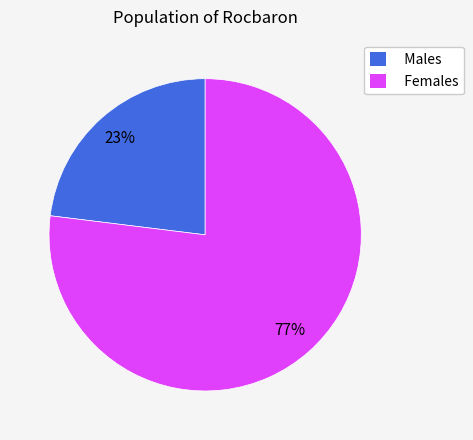

To the nearest percent, what is the difference between the largest and smallest slice percentages?

54%